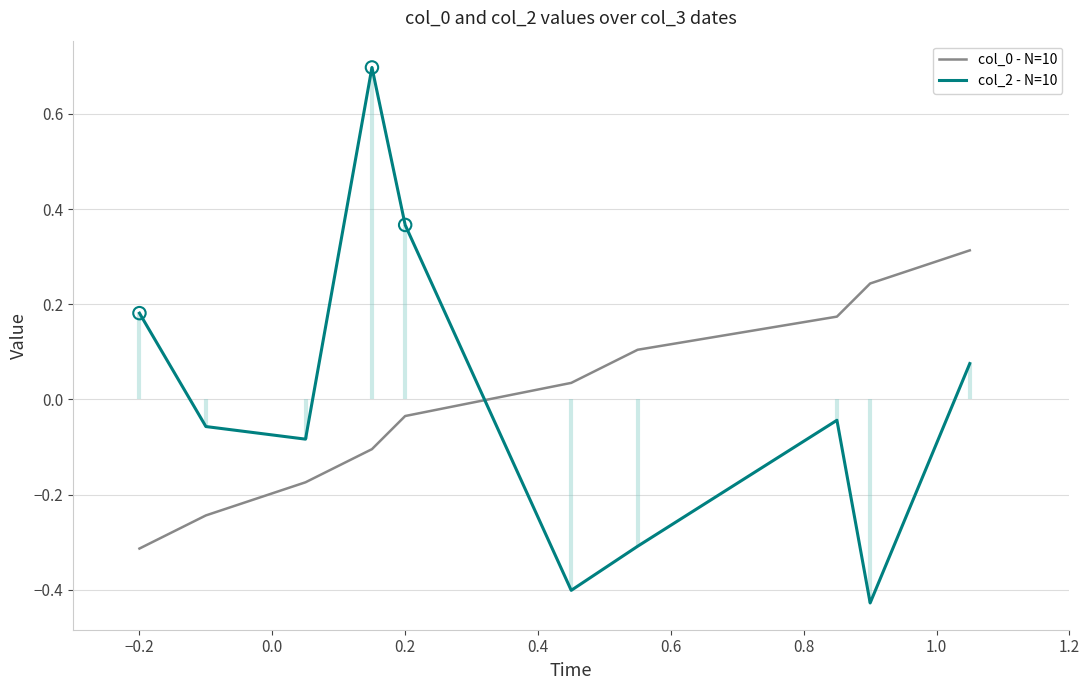

Which series reaches the maximum Y coordinate?

col_2 - N=10